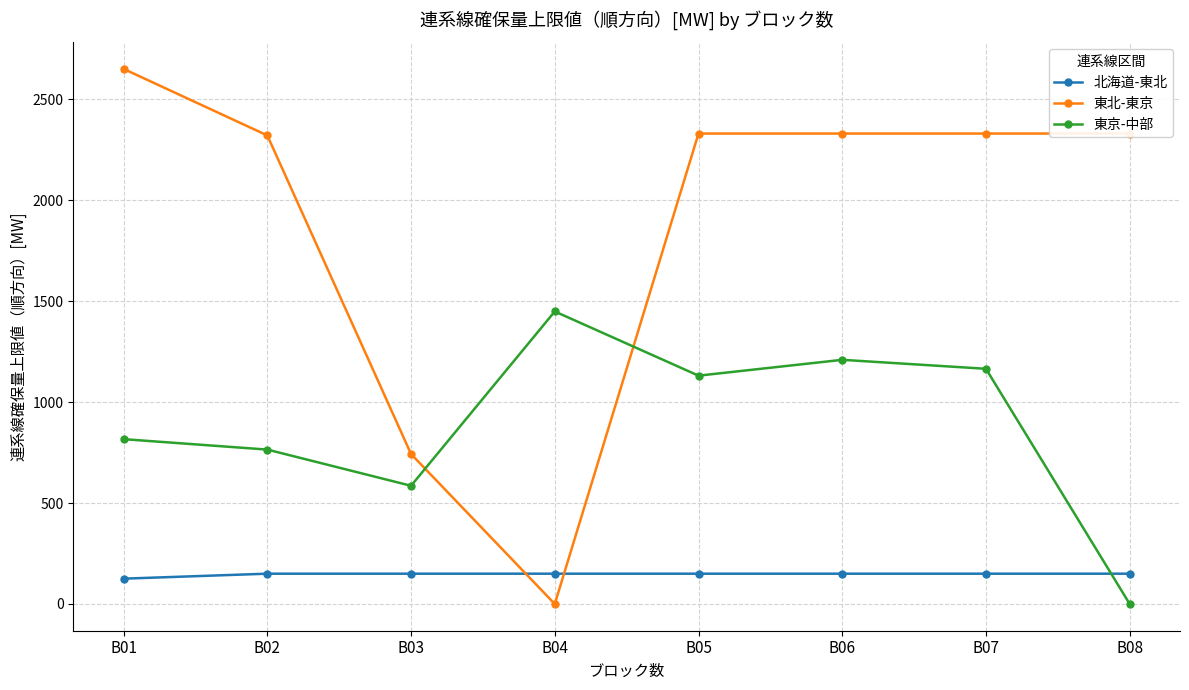

At B03, list the series in order from smallest to largest.

北海道-東北, 東京-中部, 東北-東京